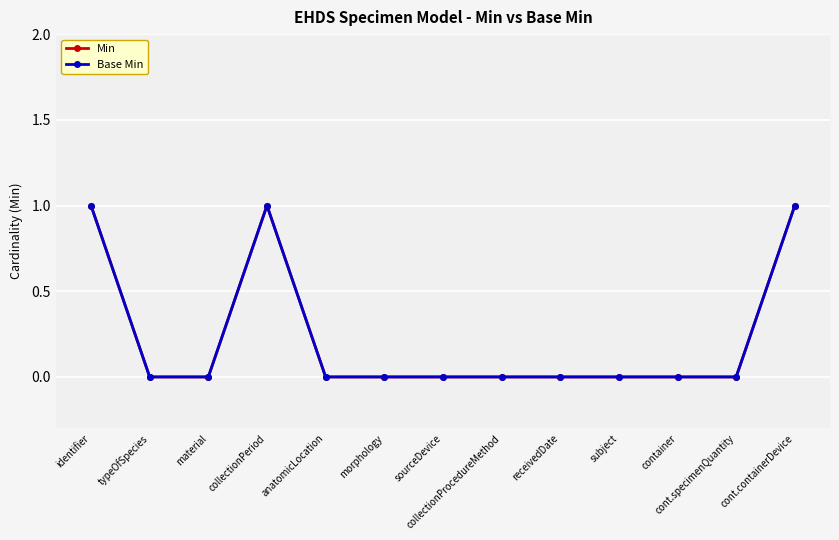

Reading right to left, what are all the values shown in this chart?

Min: 1	0	0	0	0	0	0	0	0	1	0	0	1
Base Min: 1	0	0	0	0	0	0	0	0	1	0	0	1